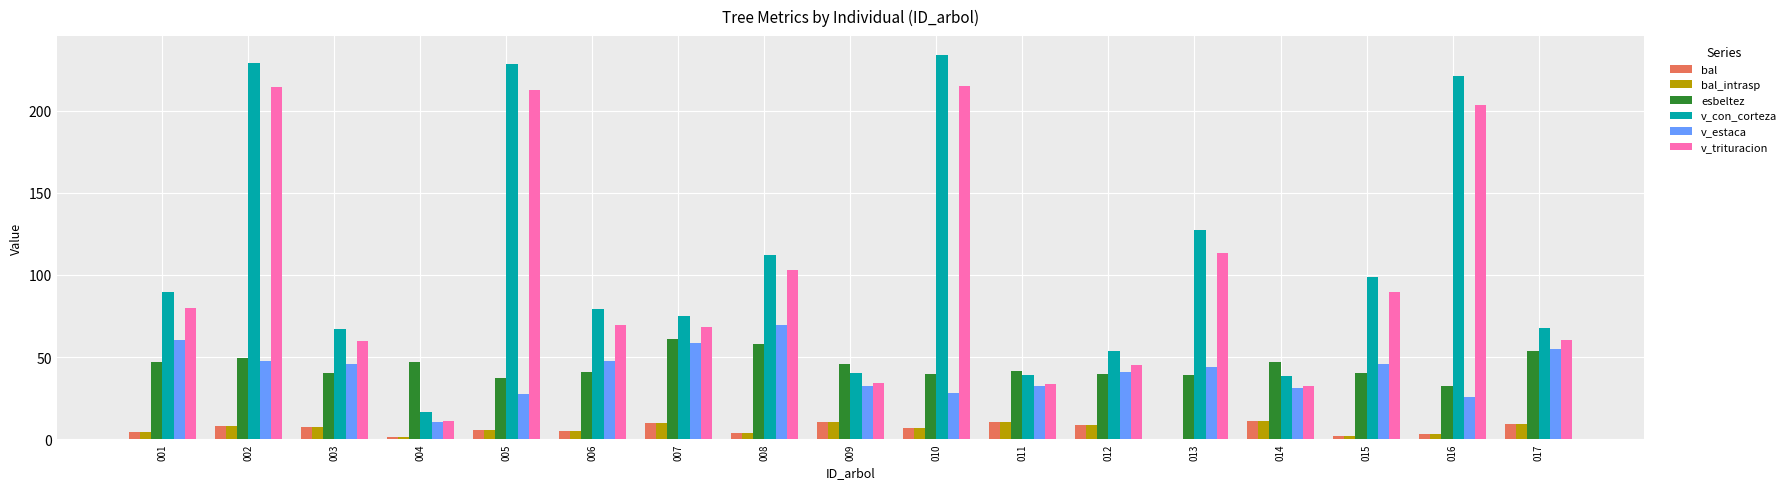

Which series has the largest range (max minus min)?

v_con_corteza